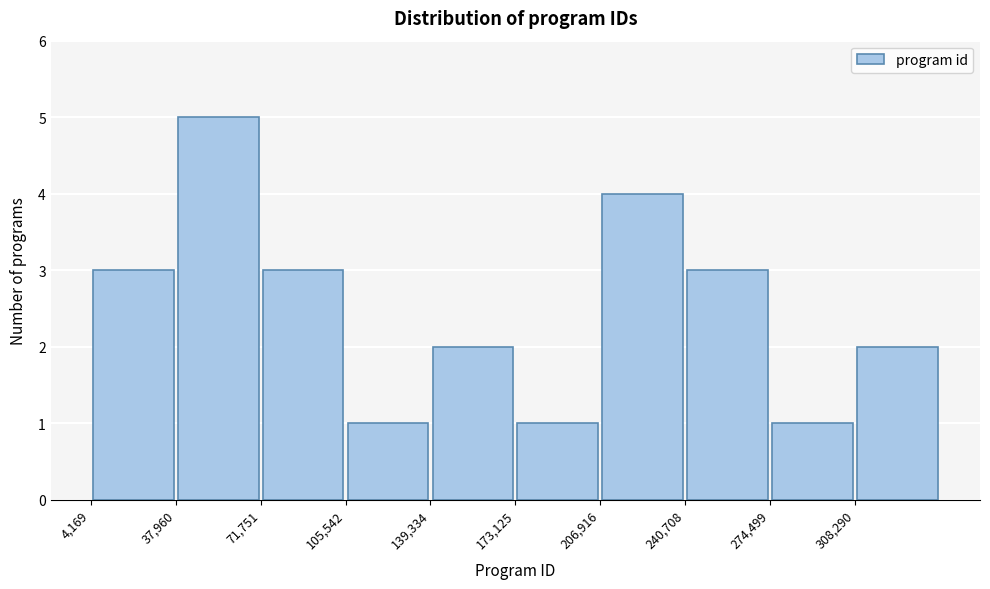

Reading left to right, list every bar in this chart as the range it spans on the x-axis followed by its height. Neither the bar edges nor the heights are printed on the chart, so give them approximately, as read against the axes.

5000 to 40000: 3
40000 to 70000: 5
70000 to 105000: 3
105000 to 140000: 1
140000 to 175000: 2
175000 to 205000: 1
205000 to 240000: 4
240000 to 275000: 3
275000 to 310000: 1
310000 to 340000: 2